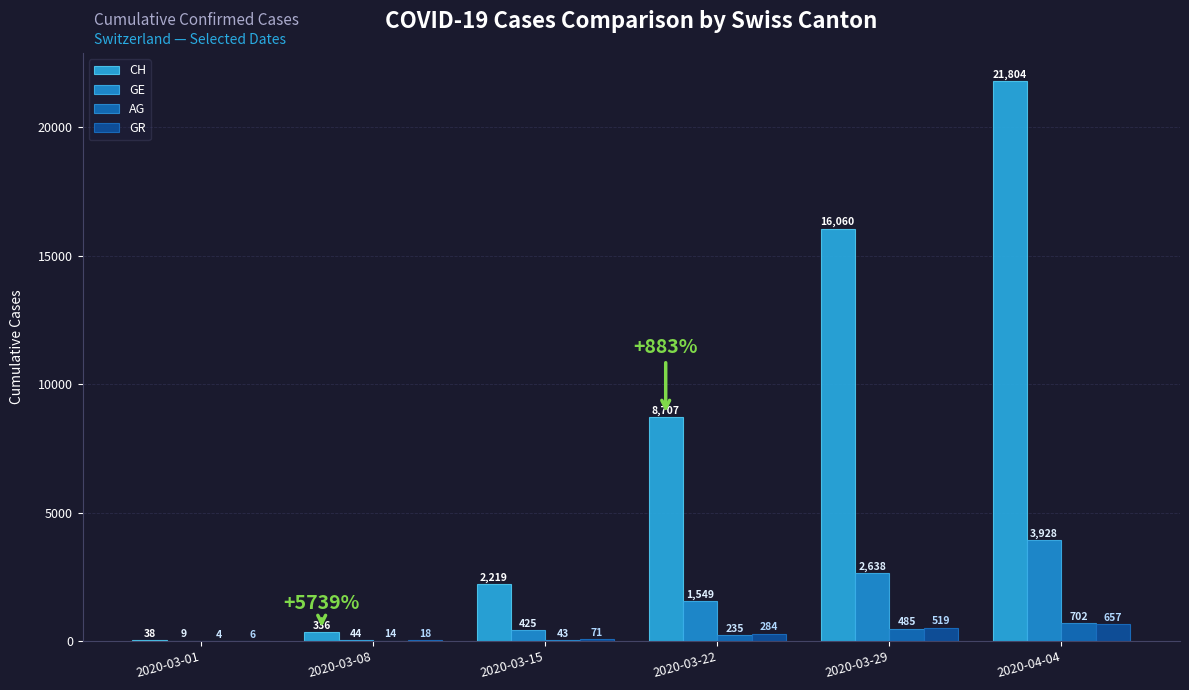

What is the minimum value for AG?

4